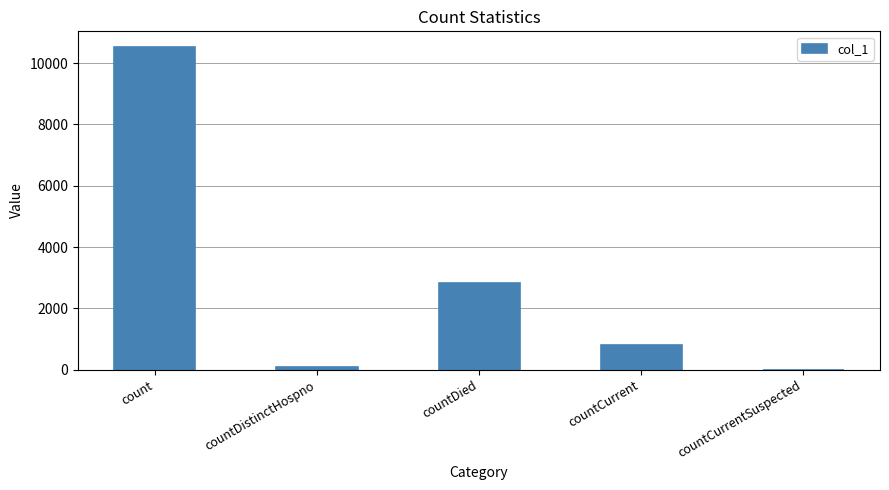

The chart shows a value of 3816 at countDied. True or false?

False